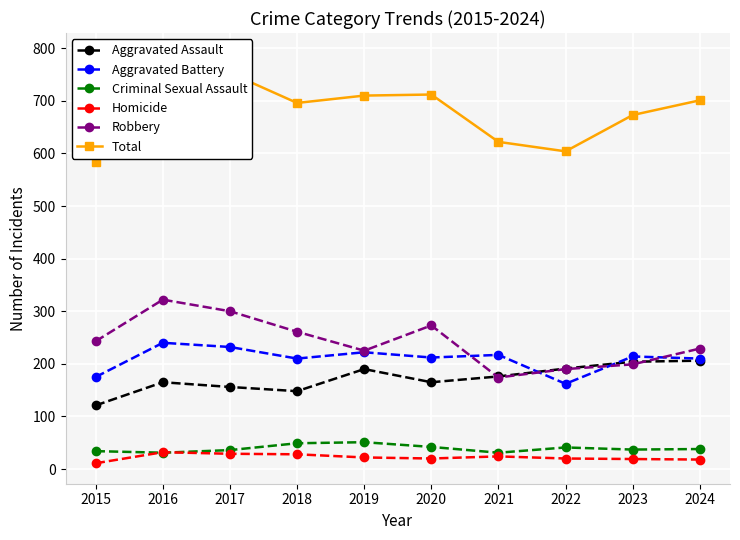

Which series has the largest total across all categories?

Total